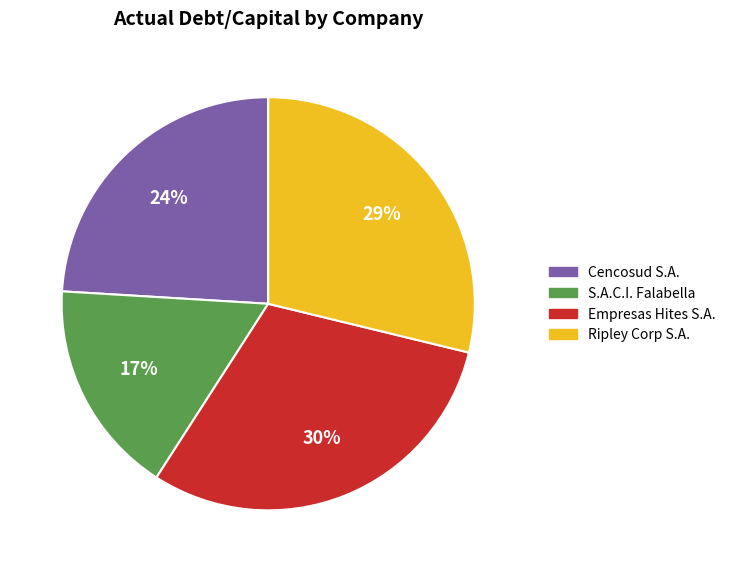

To the nearest percent, what is the average slice percentage?

25%